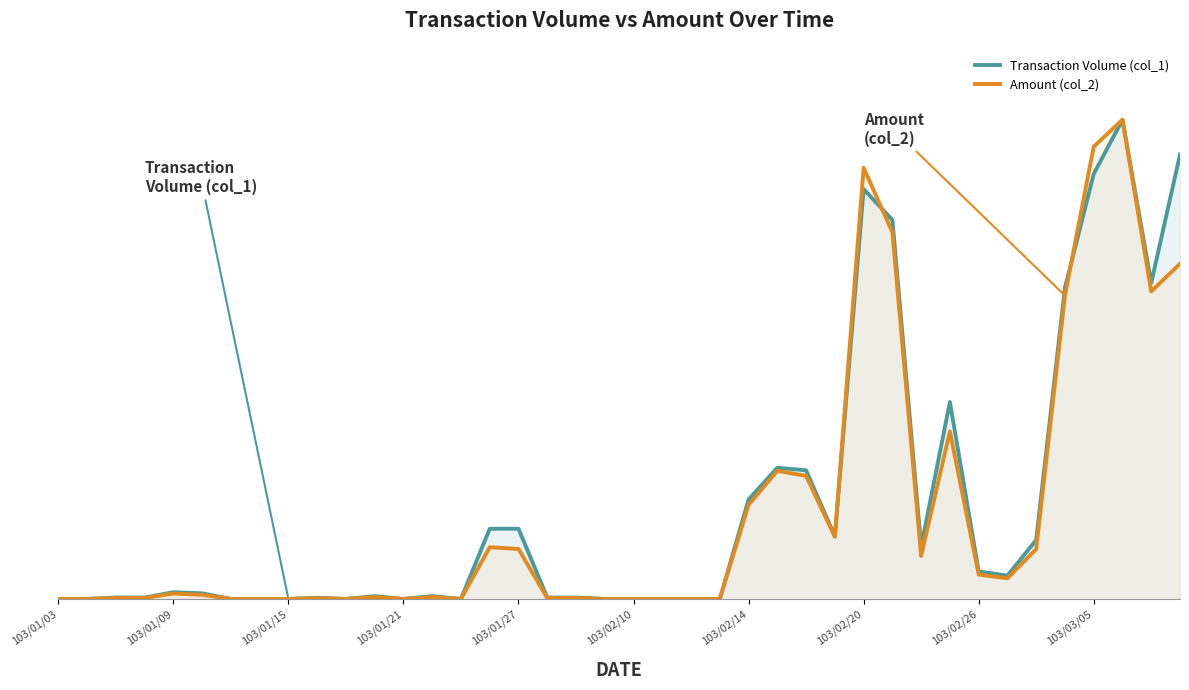

How many interior local peaks does the Transaction Volume (col_1) series have?

8